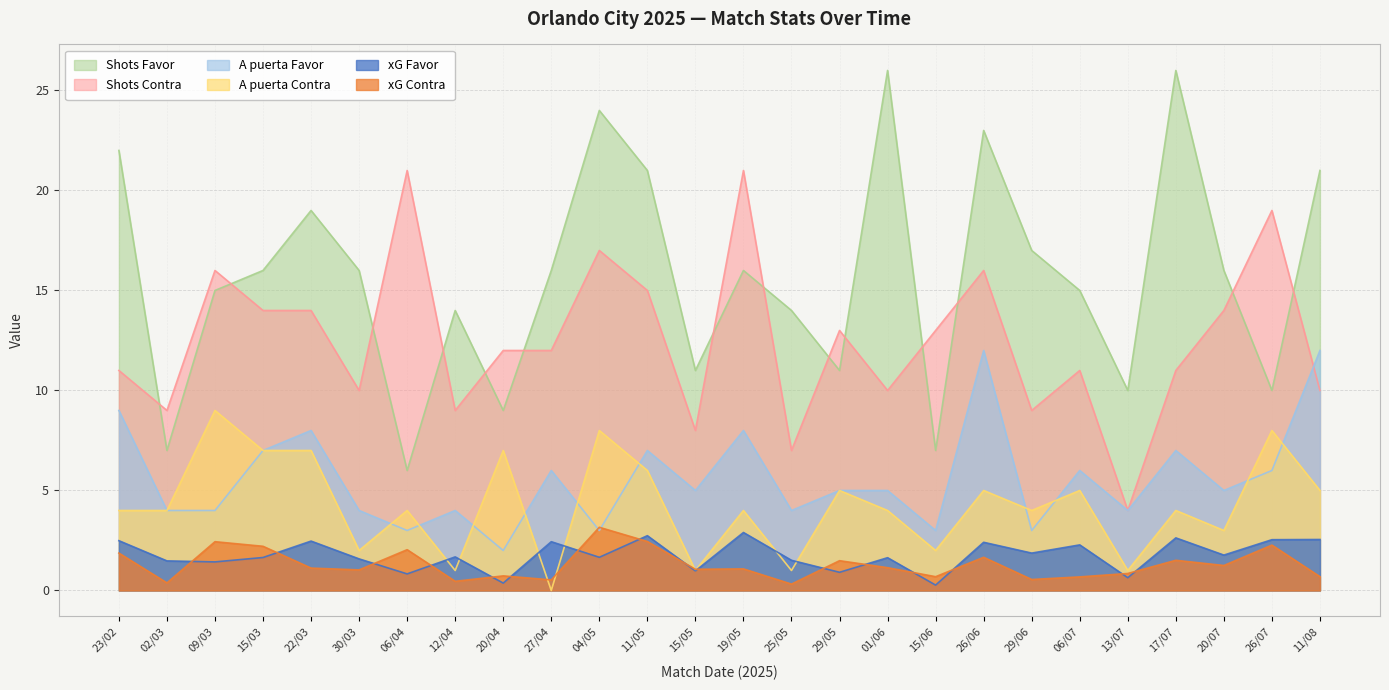

Is the value of A puerta Favor at 15/05 greater than the value of Shots Contra at 20/04?

No